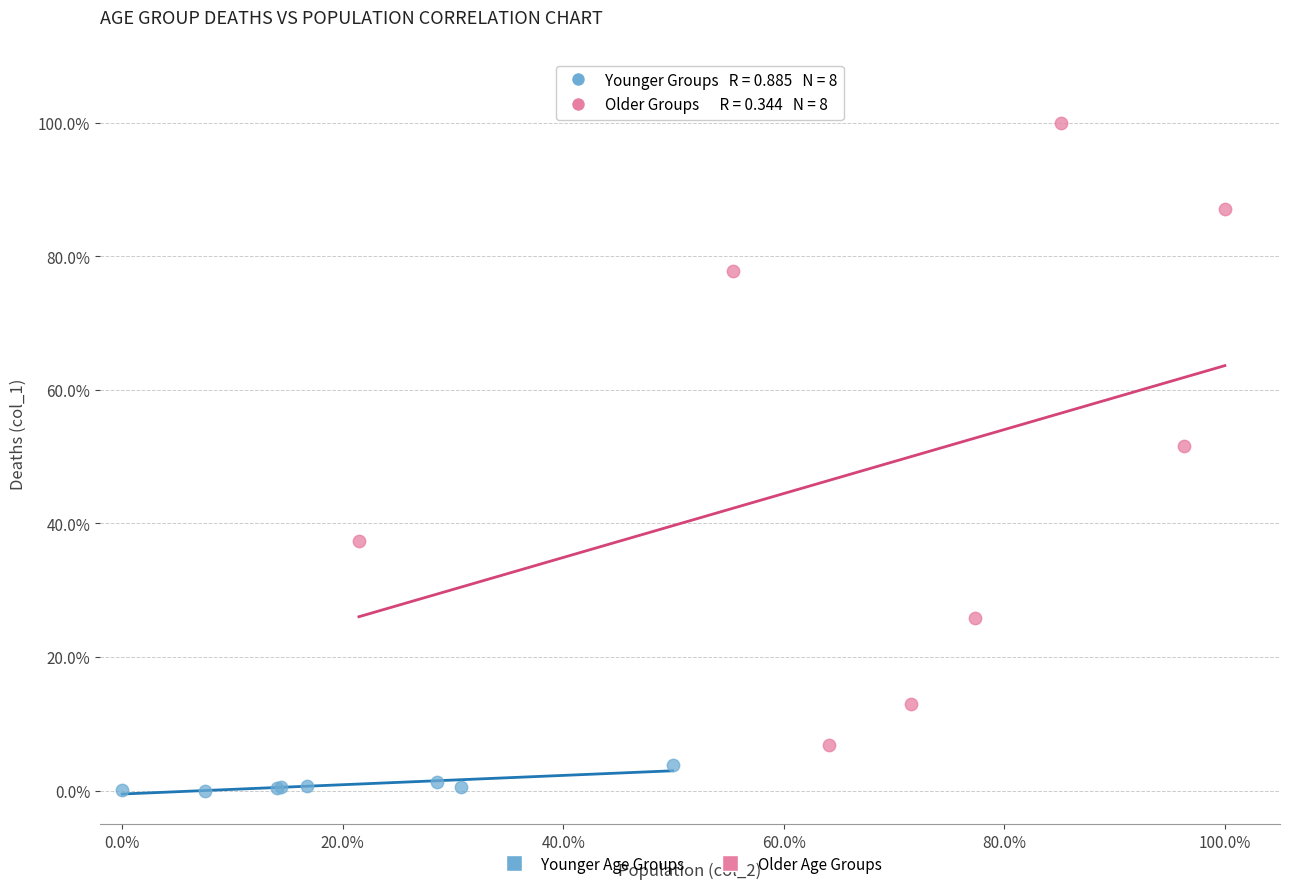

Which series contains the lowest Y value?

Younger Age Groups